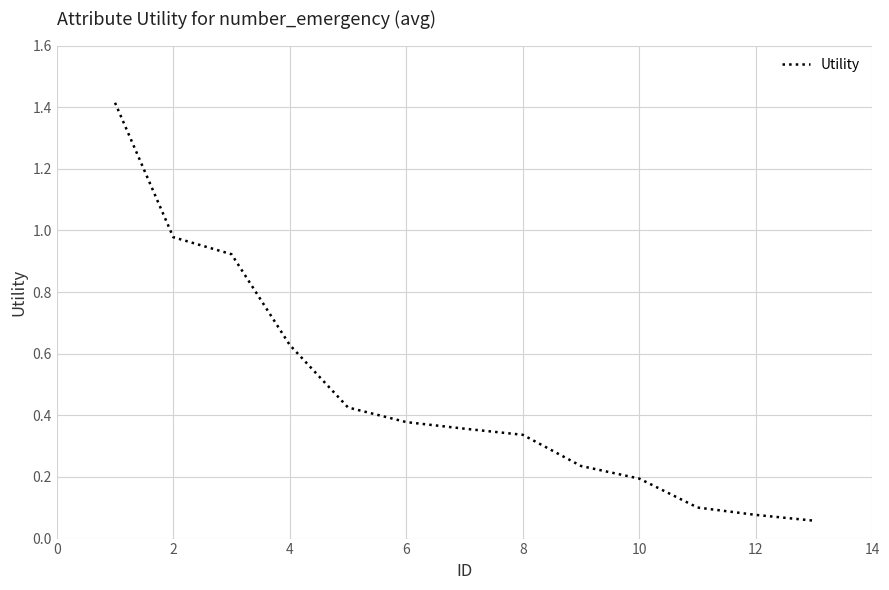

What is the difference between the maximum and minimum values?

1.4